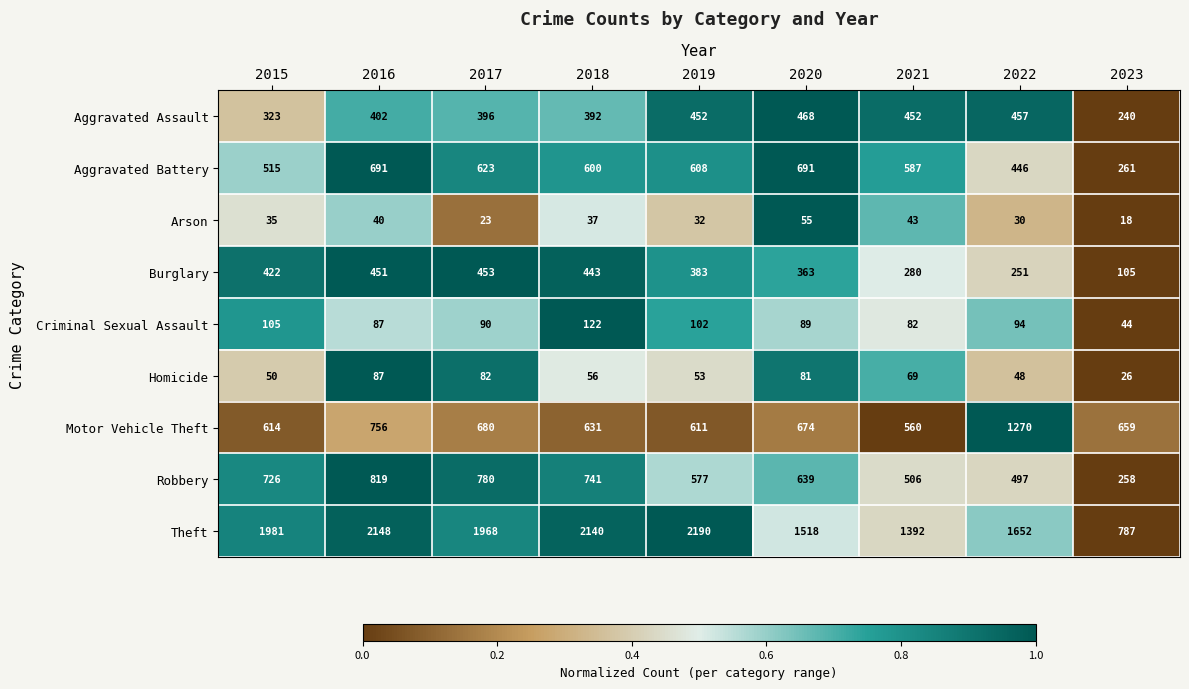

At 2021, list the series in order from largest to smallest.

Theft, Aggravated Battery, Motor Vehicle Theft, Robbery, Aggravated Assault, Burglary, Criminal Sexual Assault, Homicide, Arson